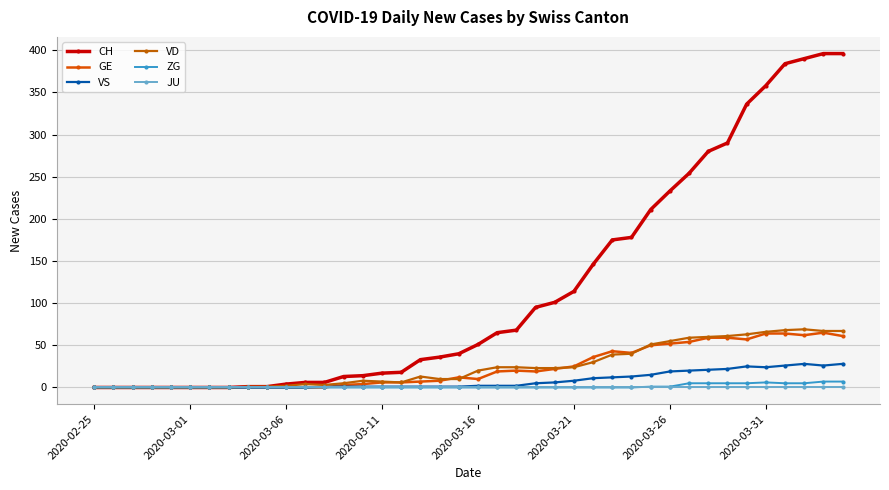

What is the average value of the VS series?

8